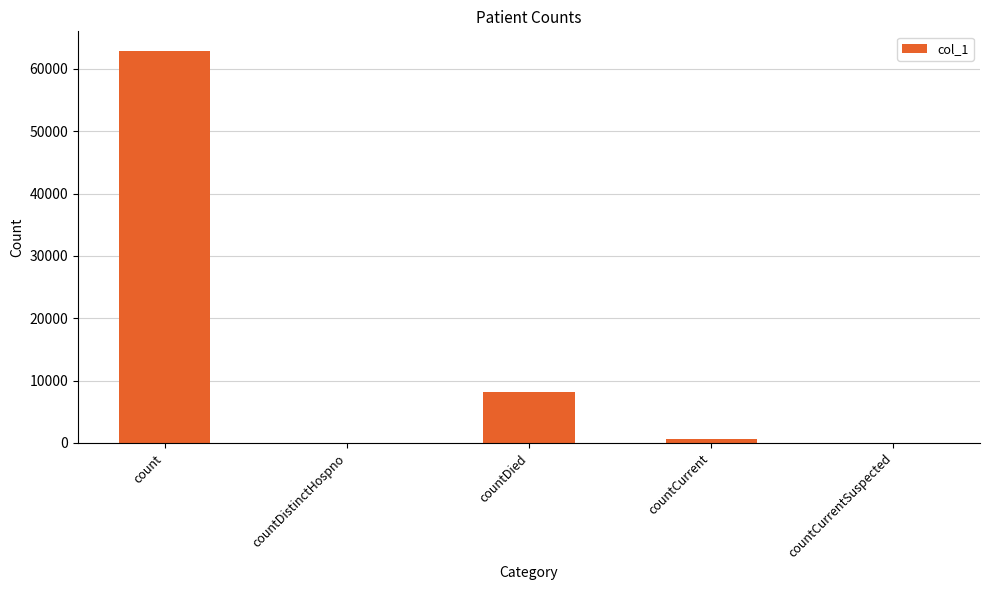

Reading left to right, what are all the values shown in this chart?

62889	0	8189	635	0